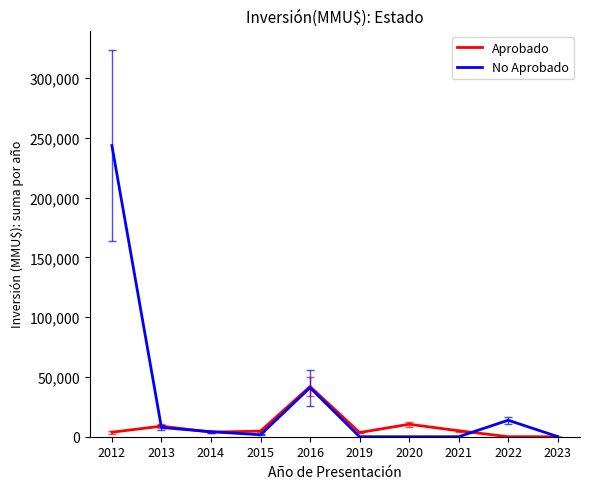

What is the difference between the second highest and second lowest values in the No Aprobado series?

41057